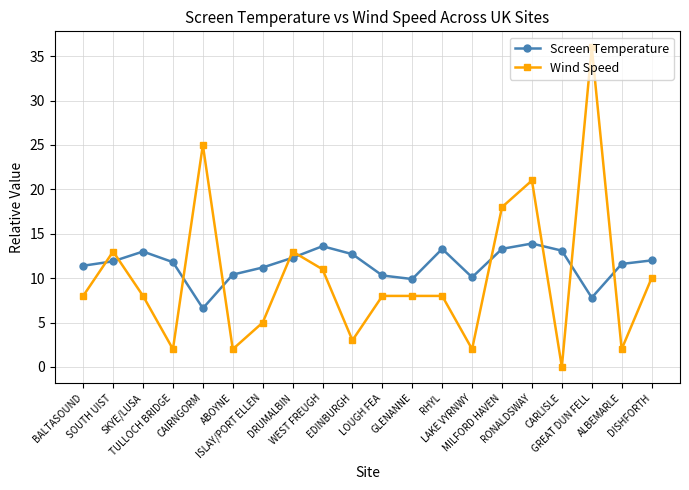

How many times do Wind Speed and Screen Temperature cross each other?

10